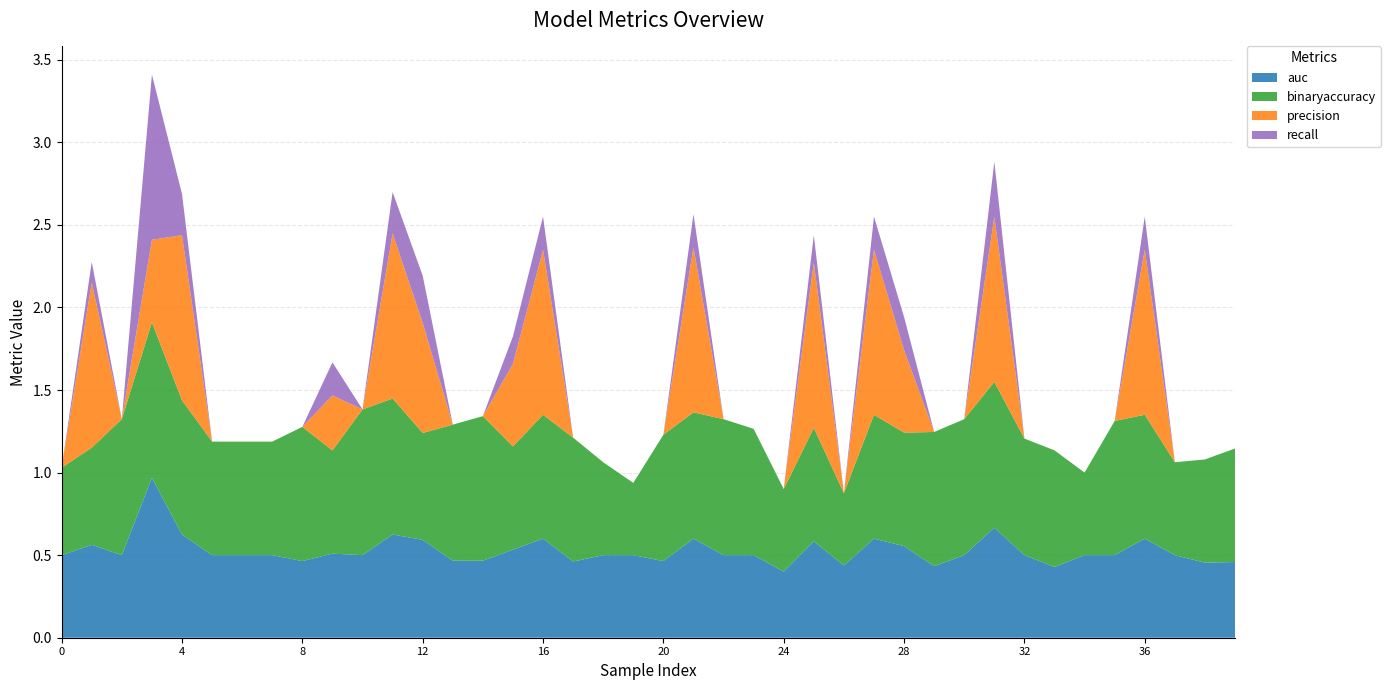

Reading left to right, list all the values displayed in this chart.

auc: 0.5	0.6	0.5	1.0	0.6	0.5	0.5	0.5	0.5	0.5	0.5	0.6	0.6	0.5	0.5	0.5	0.6	0.5	0.5	0.5	0.5	0.6	0.5	0.5	0.4	0.6	0.4	0.6	0.6	0.4	0.5	0.7	0.5	0.4	0.5	0.5	0.6	0.5	0.5	0.5
binaryaccuracy: 0.5	0.6	0.8	0.9	0.8	0.7	0.7	0.7	0.8	0.6	0.9	0.8	0.6	0.8	0.9	0.6	0.8	0.8	0.6	0.4	0.8	0.8	0.8	0.8	0.5	0.7	0.4	0.8	0.7	0.8	0.8	0.9	0.7	0.7	0.5	0.8	0.8	0.6	0.6	0.7
precision: 0.0	1.0	0.0	0.5	1.0	0.0	0.0	0.0	0.0	0.3	0.0	1.0	0.7	0.0	0.0	0.5	1.0	0.0	0.0	0.0	0.0	1.0	0.0	0.0	0.0	1.0	0.0	1.0	0.5	0.0	0.0	1.0	0.0	0.0	0.0	0.0	1.0	0.0	0.0	0.0
recall: 0.0	0.1	0.0	1.0	0.2	0.0	0.0	0.0	0.0	0.2	0.0	0.2	0.3	0.0	0.0	0.2	0.2	0.0	0.0	0.0	0.0	0.2	0.0	0.0	0.0	0.2	0.0	0.2	0.2	0.0	0.0	0.3	0.0	0.0	0.0	0.0	0.2	0.0	0.0	0.0